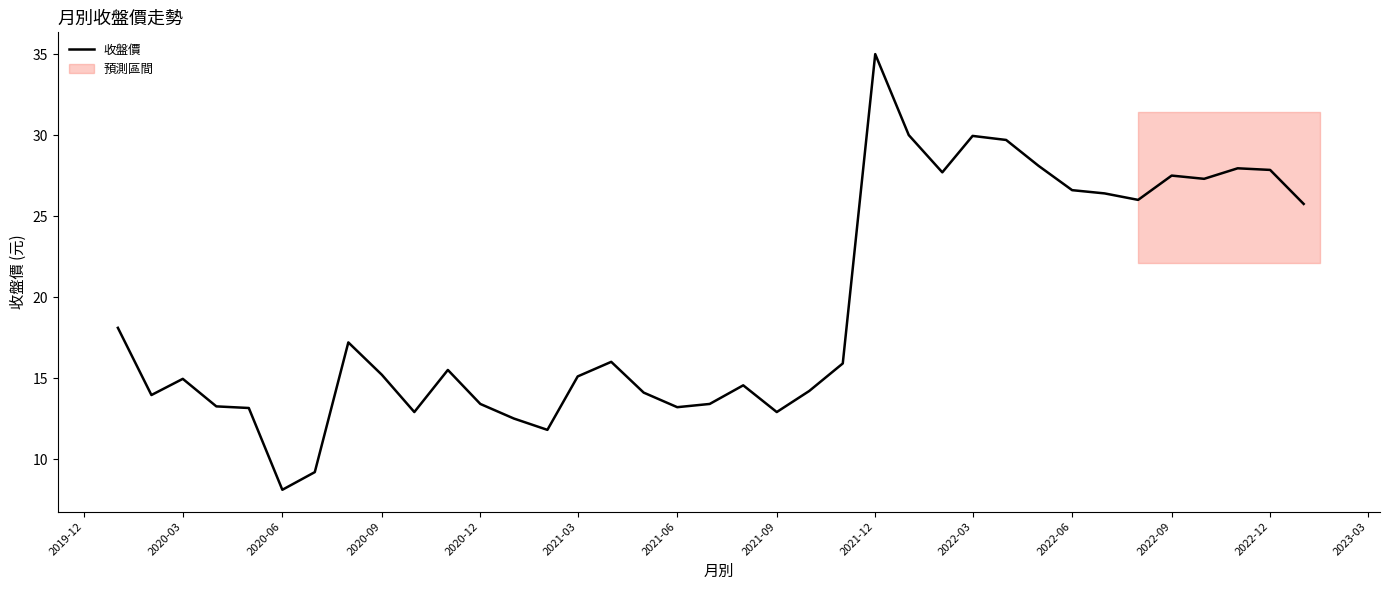

Which category has the lowest value in the 收盤價 series?

2020-06